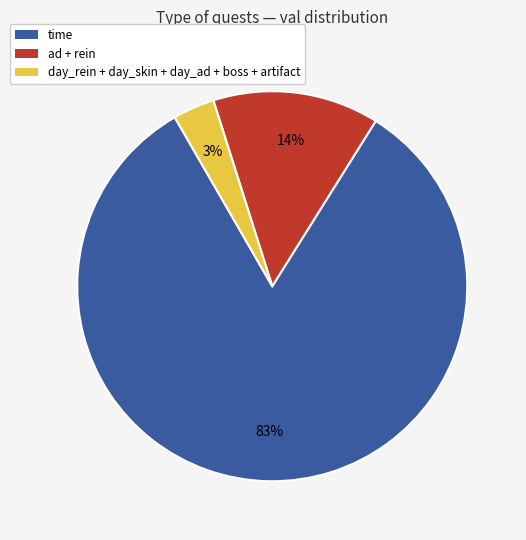

Count the number of slices in the pie.

3